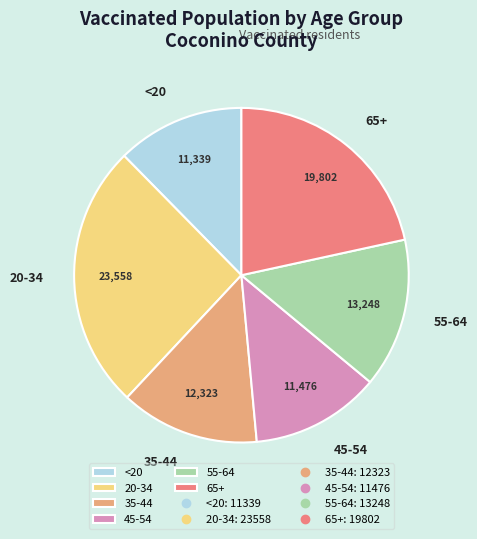

How many slices are in this pie chart?

6